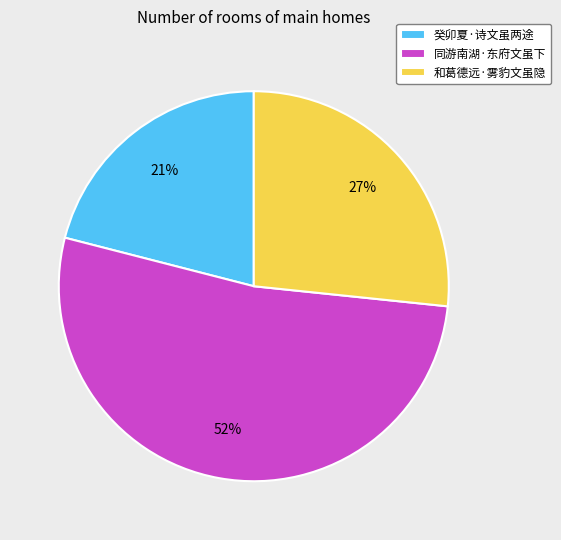

Is it true that 同游南湖·东府文虽下 is 61% of the pie?

False